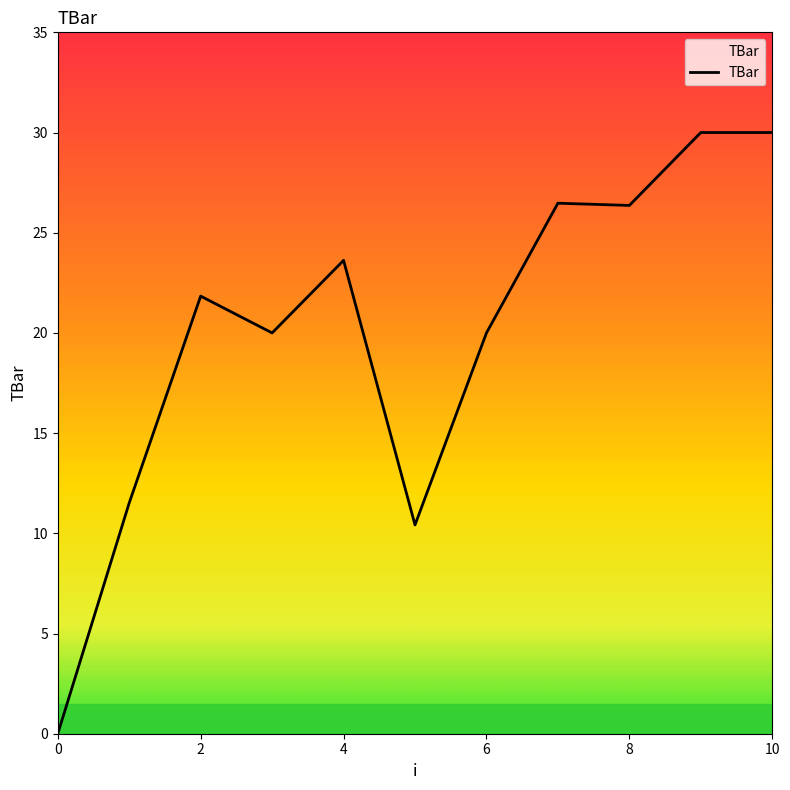

What is the difference between the maximum and minimum values?

30.0